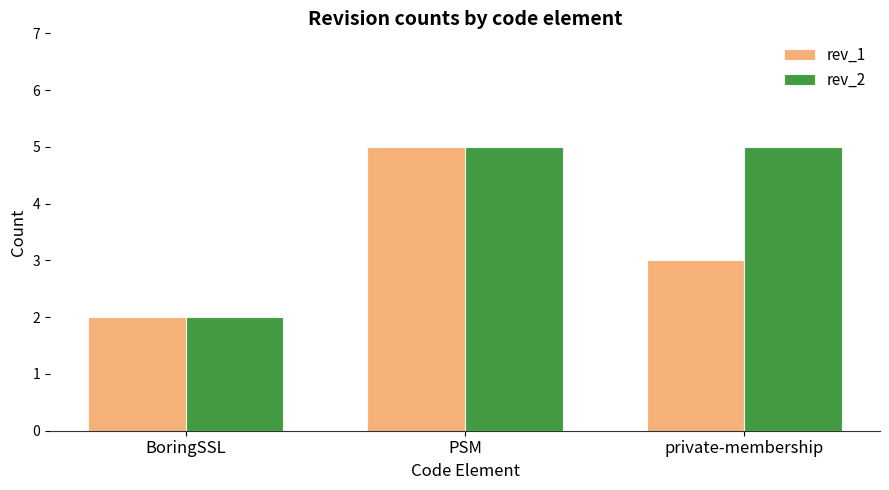

List the series in order of their overall mean, highest first.

rev_2, rev_1